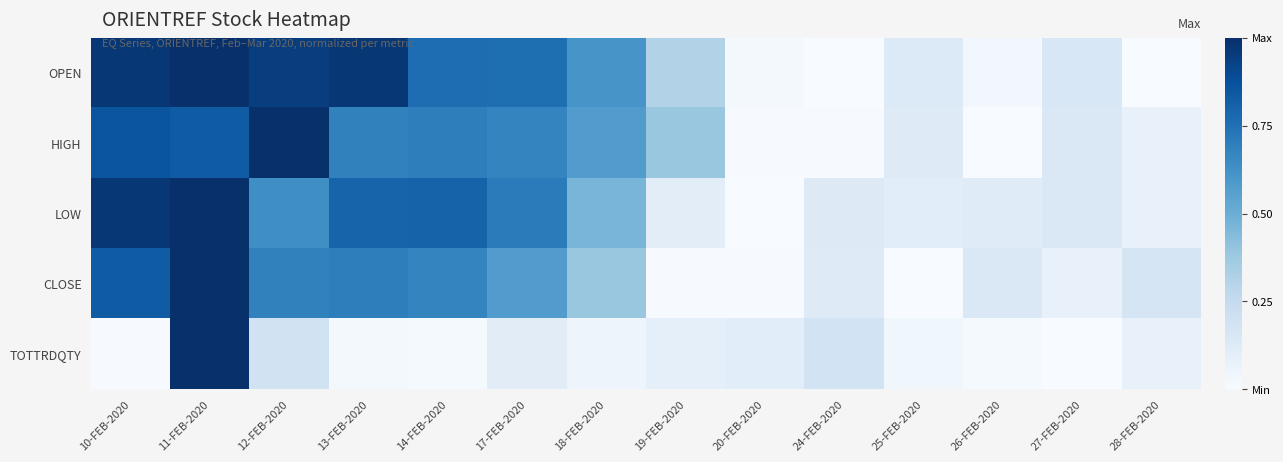

Which series has the largest total across all categories?

OPEN